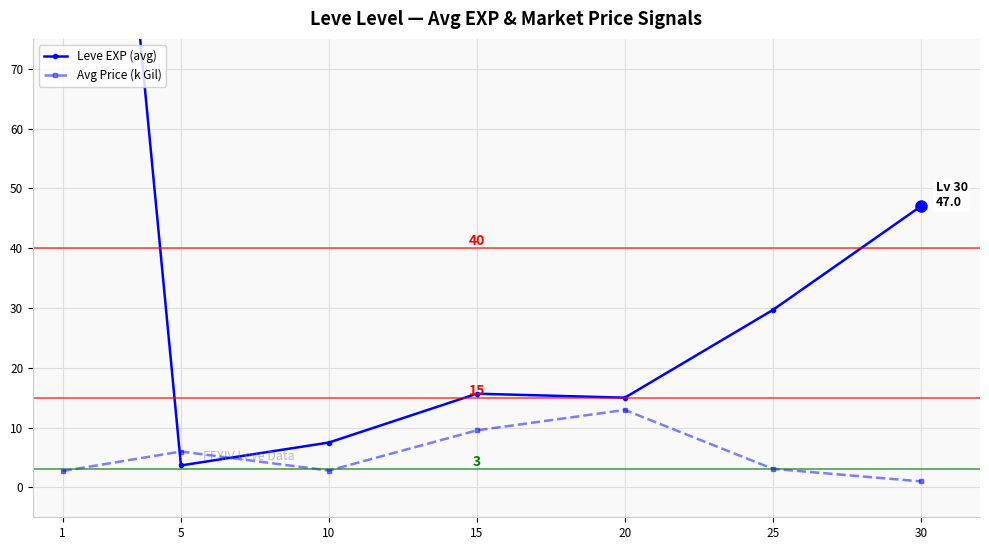

How many times do Leve EXP (avg) and Avg Price (k Gil) cross each other?

2